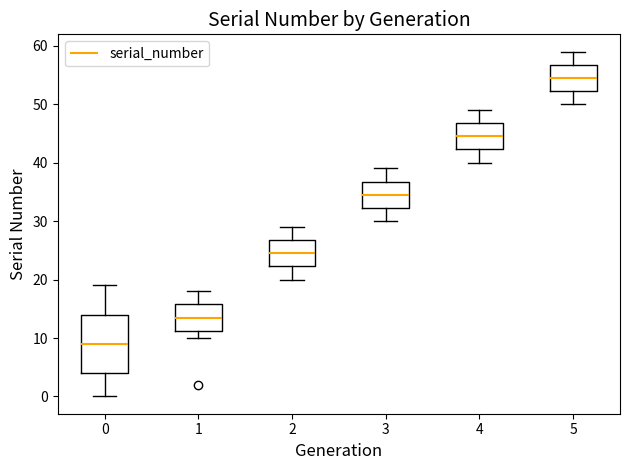

Which box is the tallest, from its lower edge to its upper edge?

0